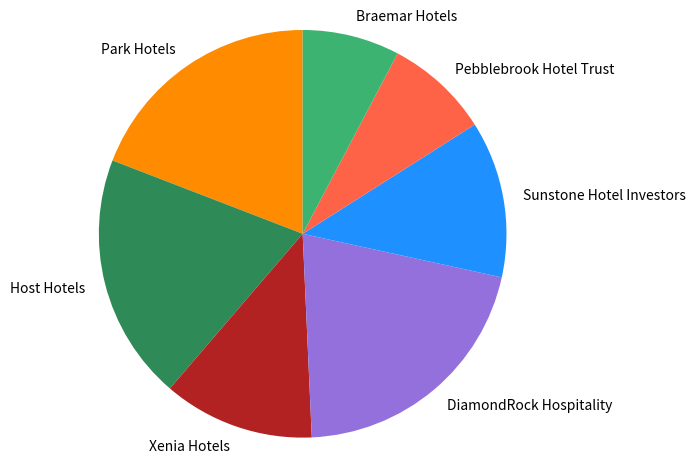

Which category has the smallest portion of the pie?

Braemar Hotels